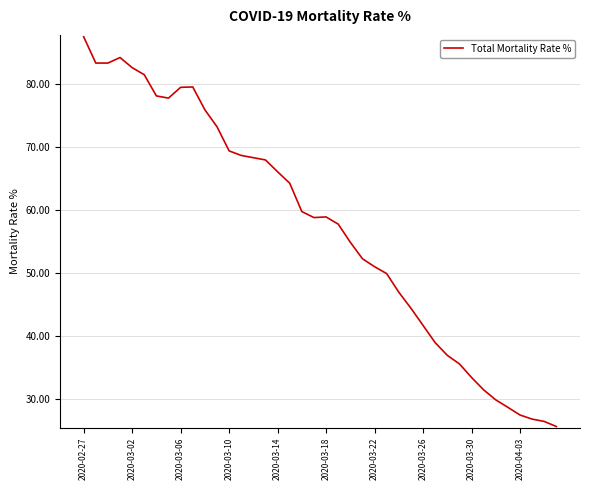

How many lines are shown in the chart?

1